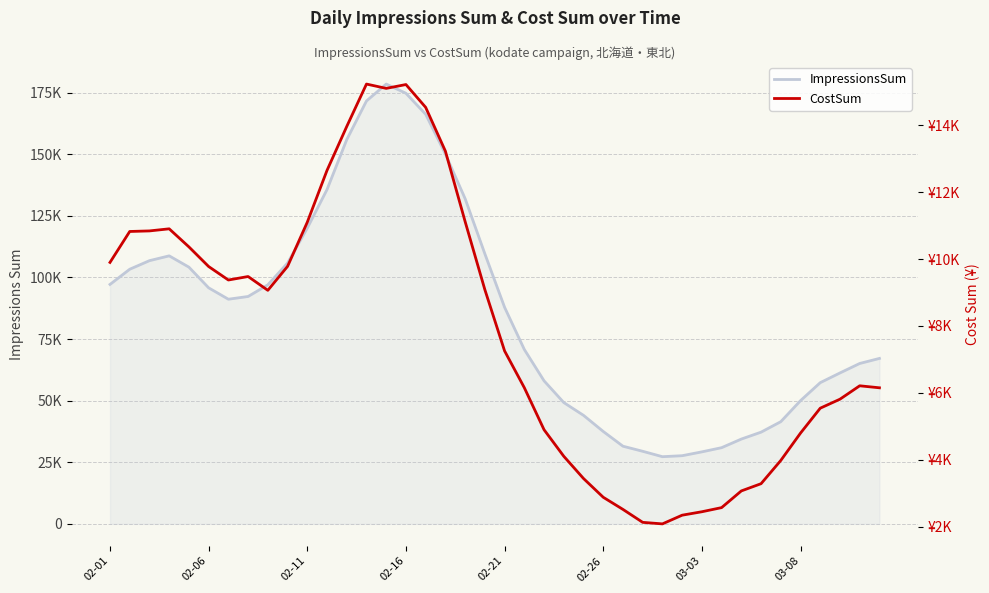

What are all the series names shown in the legend?

ImpressionsSum, CostSum